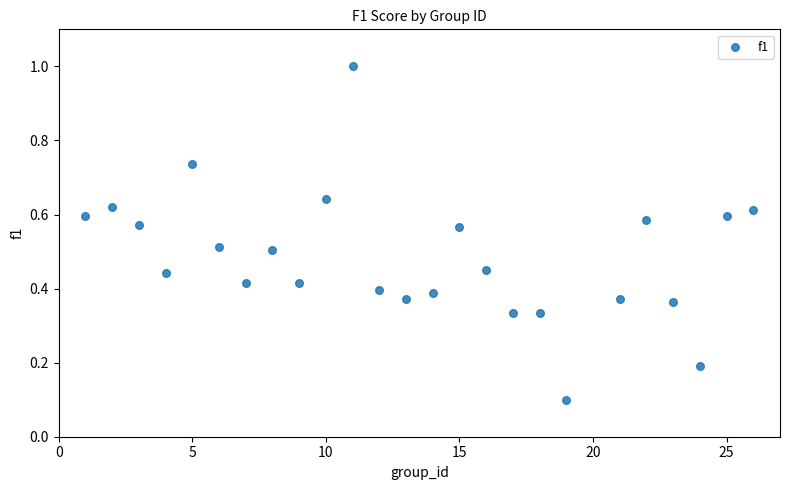

What is the range of Y values (max minus min)?

0.9